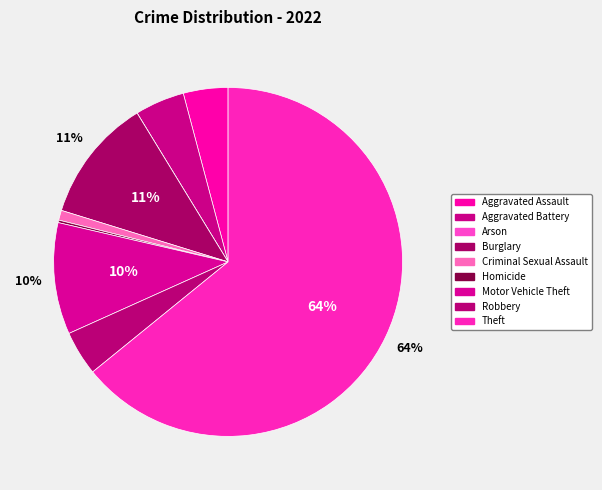

Which category accounts for the majority?

Theft